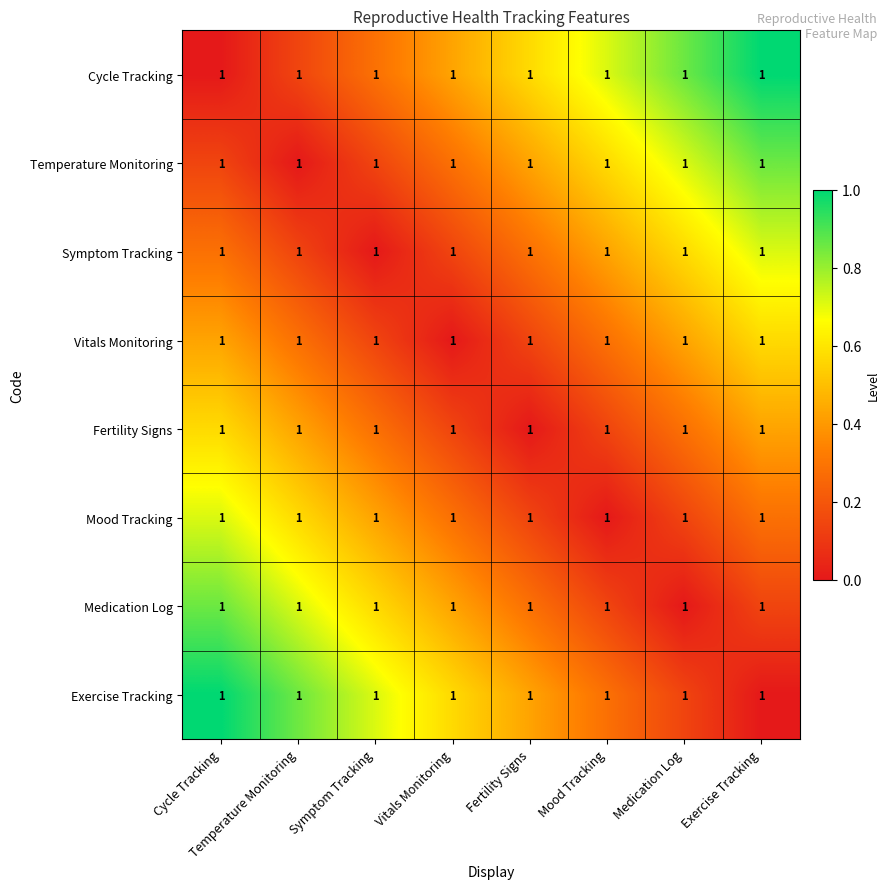

Rank the series by their maximum value, from highest to lowest.

Cycle Tracking, Exercise Tracking, Temperature Monitoring, Medication Log, Symptom Tracking, Mood Tracking, Vitals Monitoring, Fertility Signs